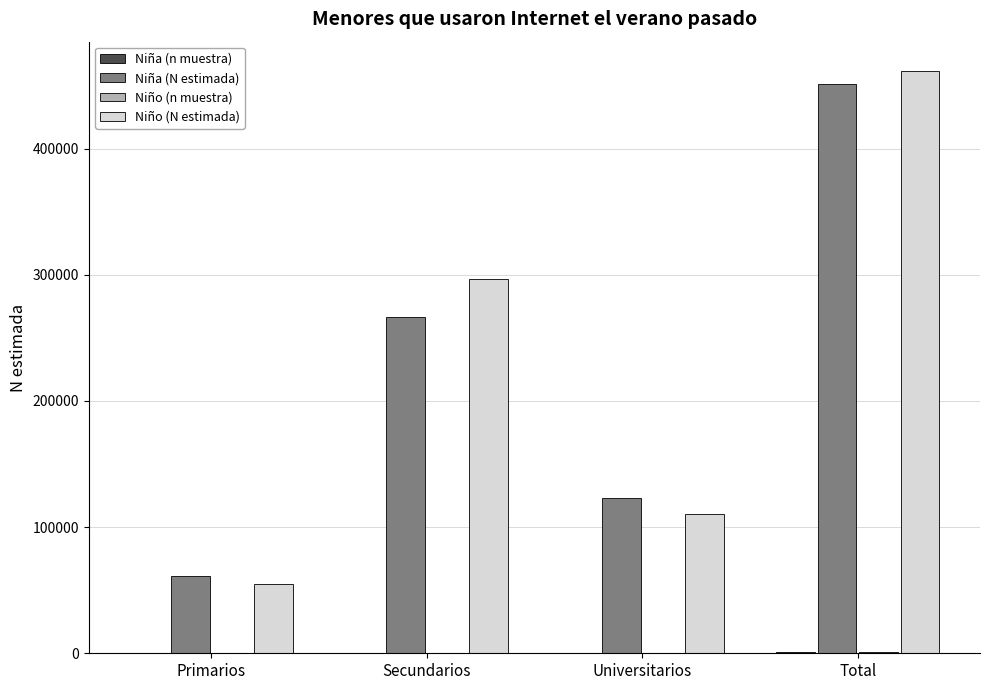

Count the number of categories in the chart.

4